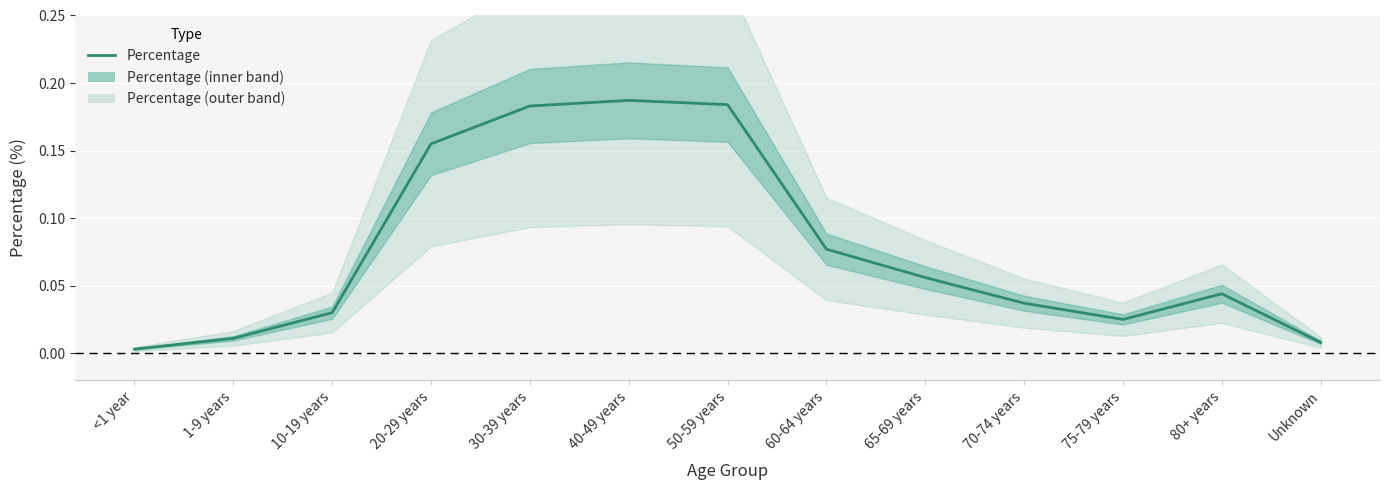

List the labels in order of value, smallest first.

<1 year, Unknown, 1-9 years, 75-79 years, 10-19 years, 70-74 years, 80+ years, 65-69 years, 60-64 years, 20-29 years, 30-39 years, 50-59 years, 40-49 years